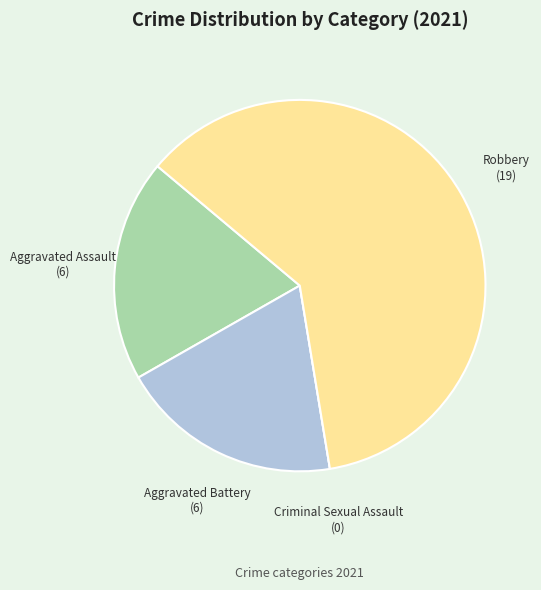

Do Aggravated Battery and Aggravated Assault together represent more than half of the pie?

No